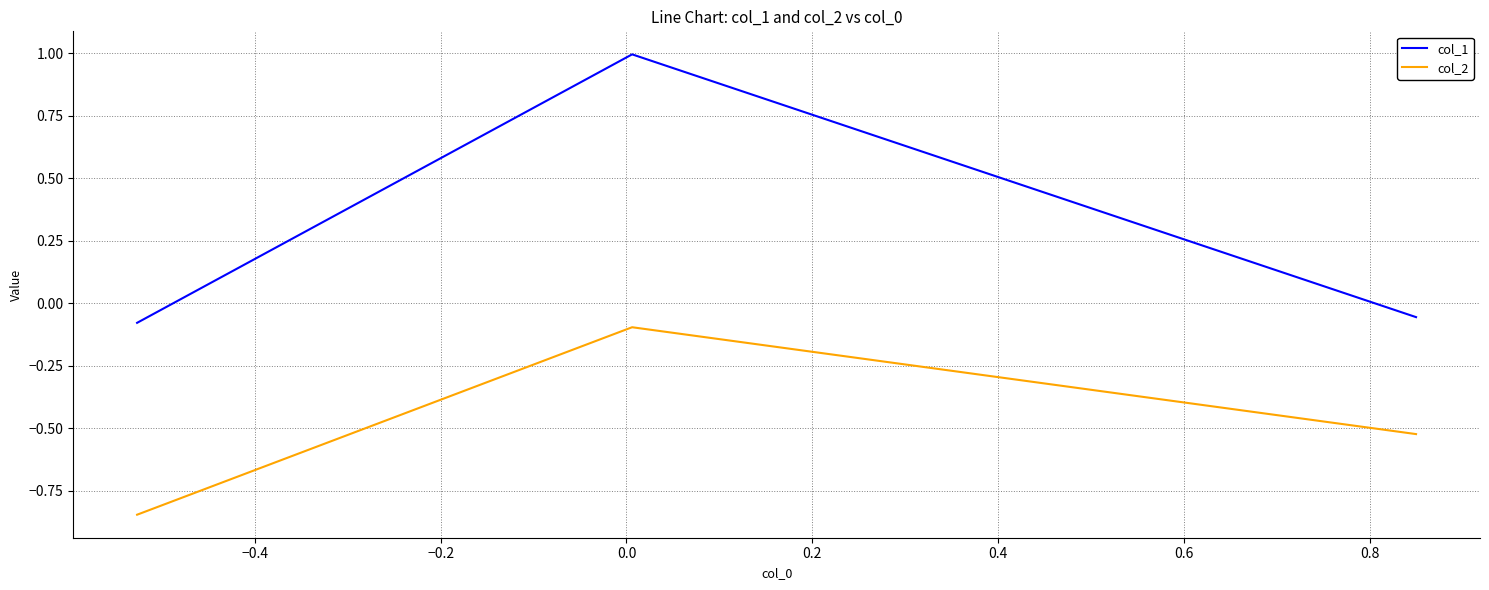

Which series has the widest spread of values?

col_1